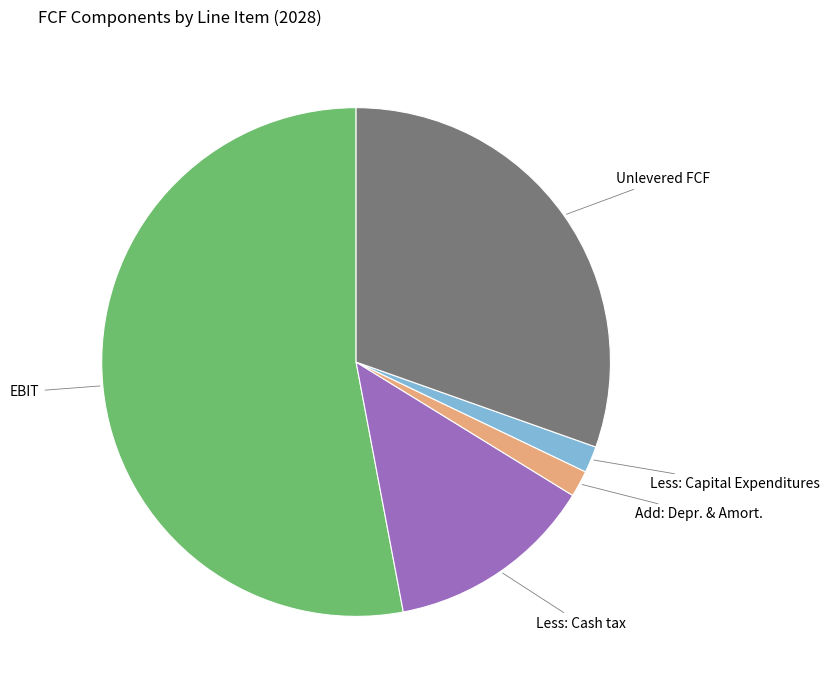

Is there any slice that represents more than half of the pie?

Yes